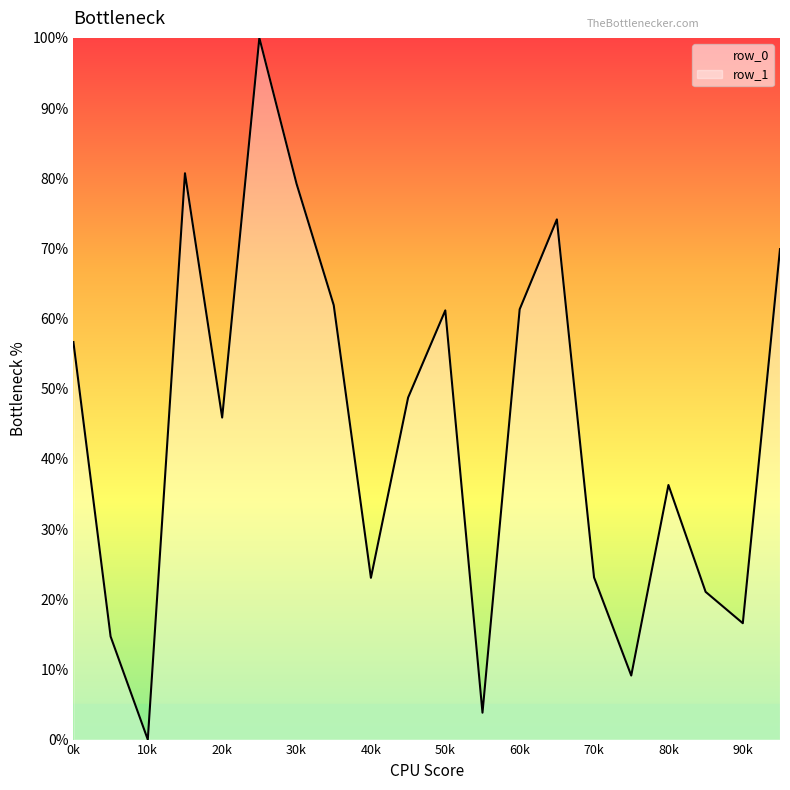

Reading left to right, extract all data points from this chart.

56.7	14.7	0.0	80.7	45.9	100.0	79.2	61.9	23.0	48.7	61.2	3.8	61.3	74.1	23.1	9.1	36.3	21.1	16.6	69.9